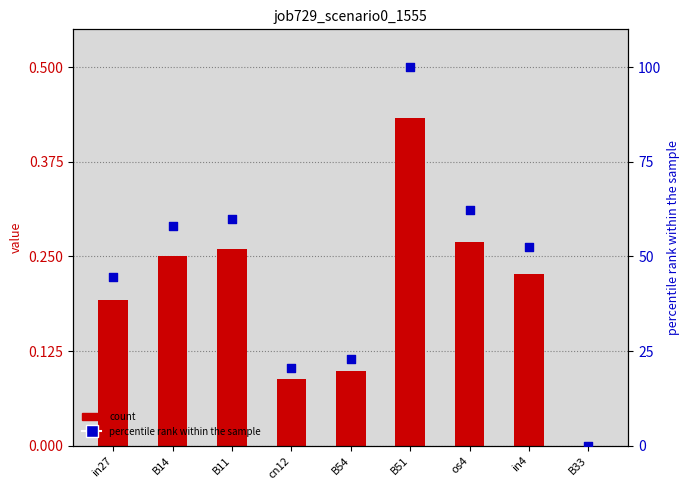

Which series reaches the minimum Y coordinate?

job729_scenario0_1555